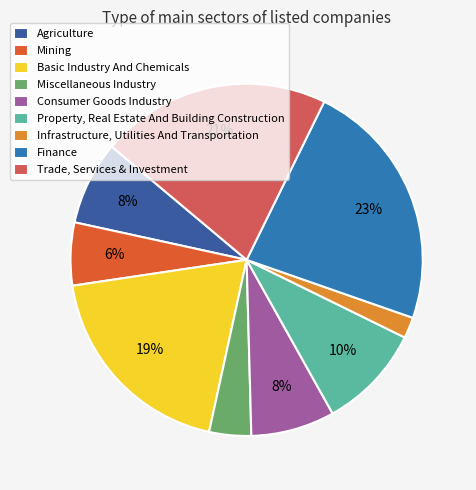

True or false: Miscellaneous Industry accounts for 13% of the total.

False